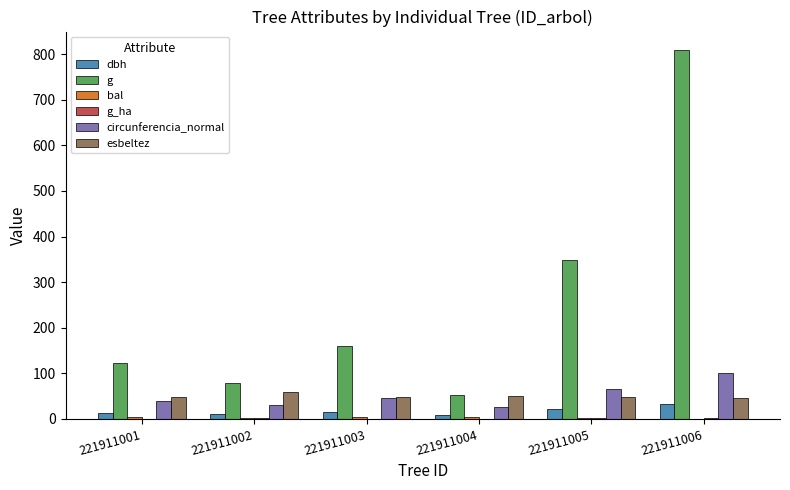

True or false: esbeltez has a value of 15.8 at 221911001.

False